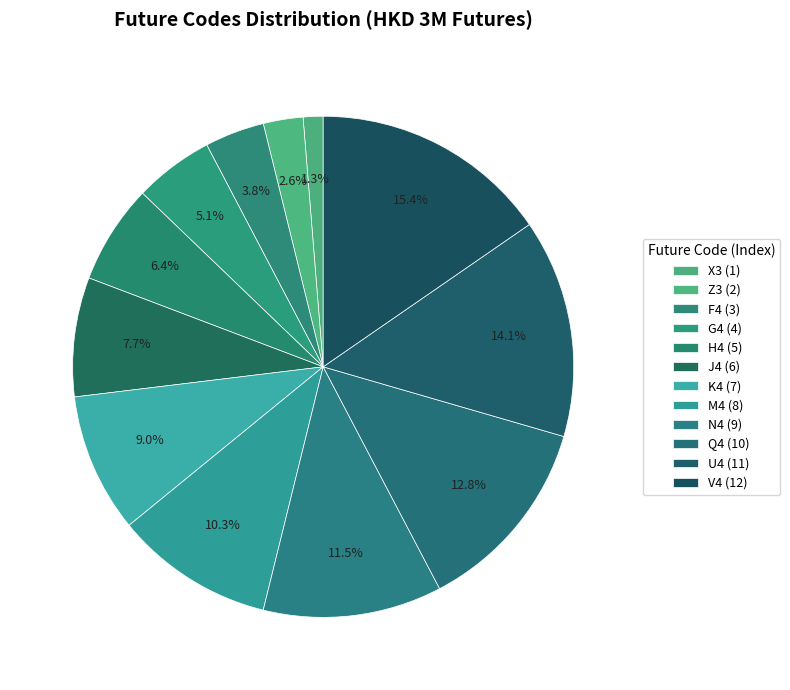

Does J4 account for over 50% of the chart?

No